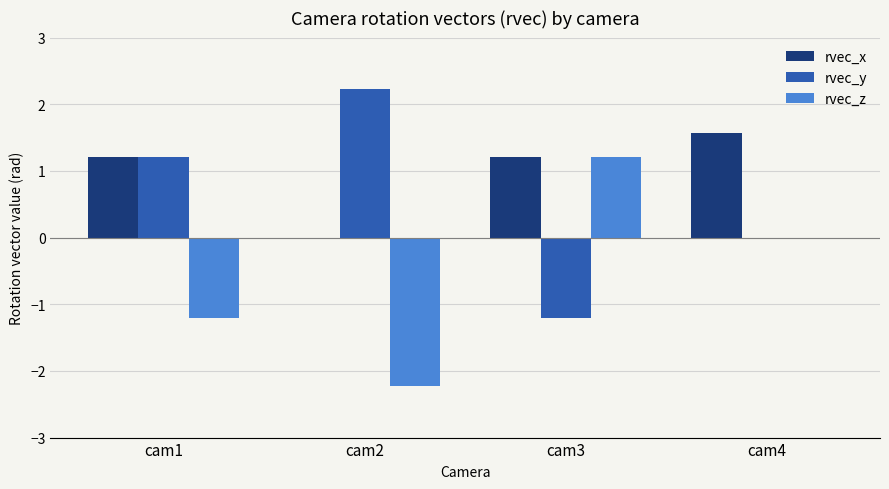

What is the sum of the rvec_x values at cam2 and cam1?

1.2